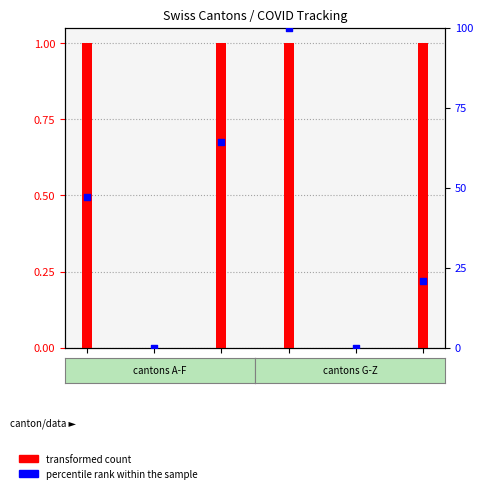

What is the change in value from BE to FR?

+100.0